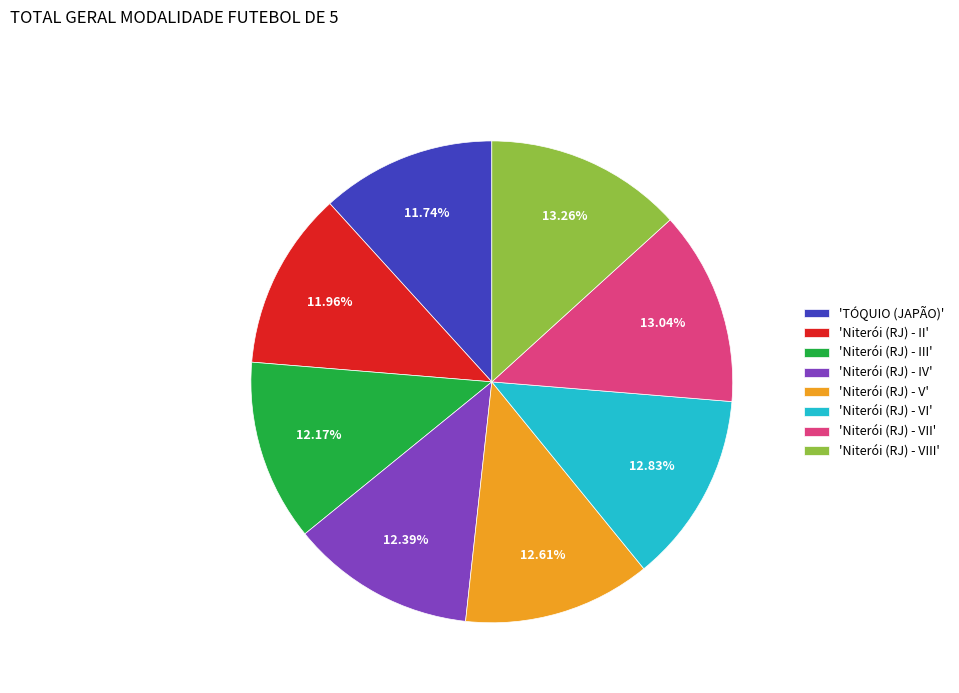

Approximately how many times larger is the value at 'Niterói (RJ) - II' compared to 'Niterói (RJ) - IV'?

1.0